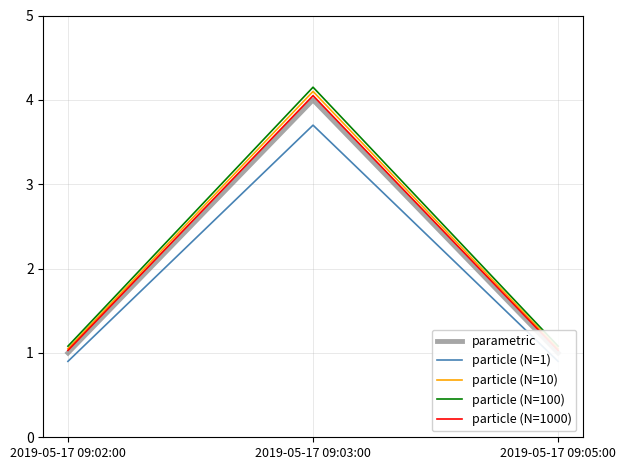

Does the chart have visible grid lines?

Yes